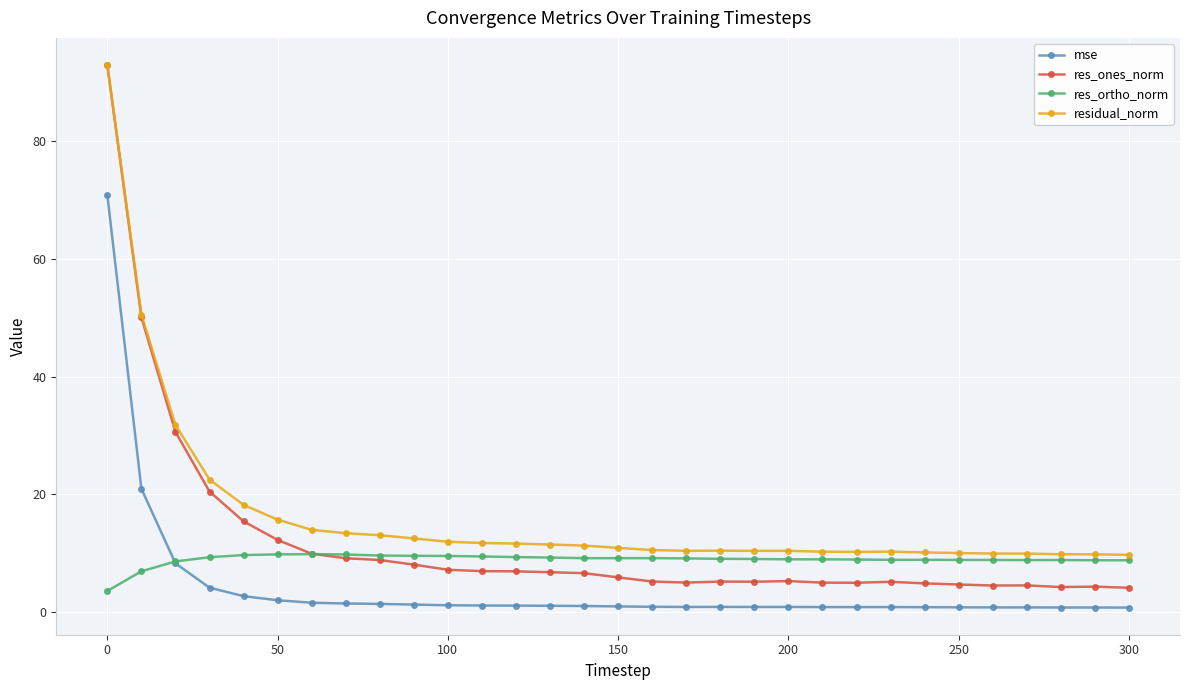

True or false: res_ones_norm and mse intersect in this chart.

False